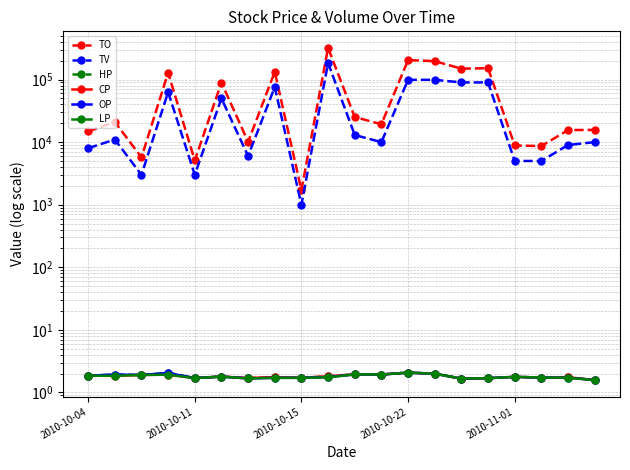

True or false: HP and LP cross at least once.

False